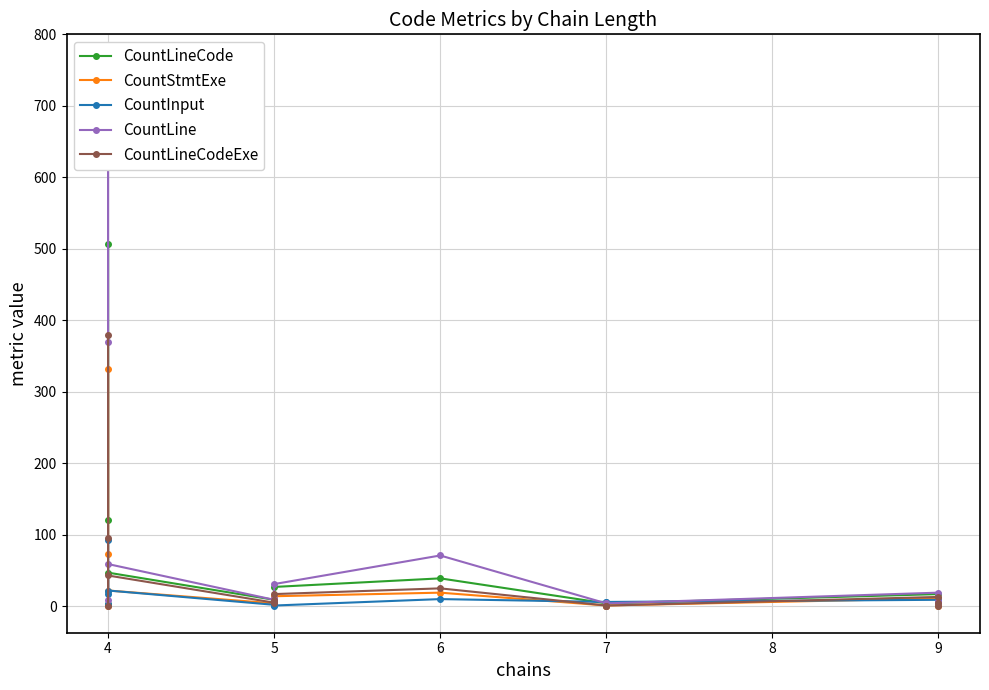

Does the chart have visible grid lines?

Yes